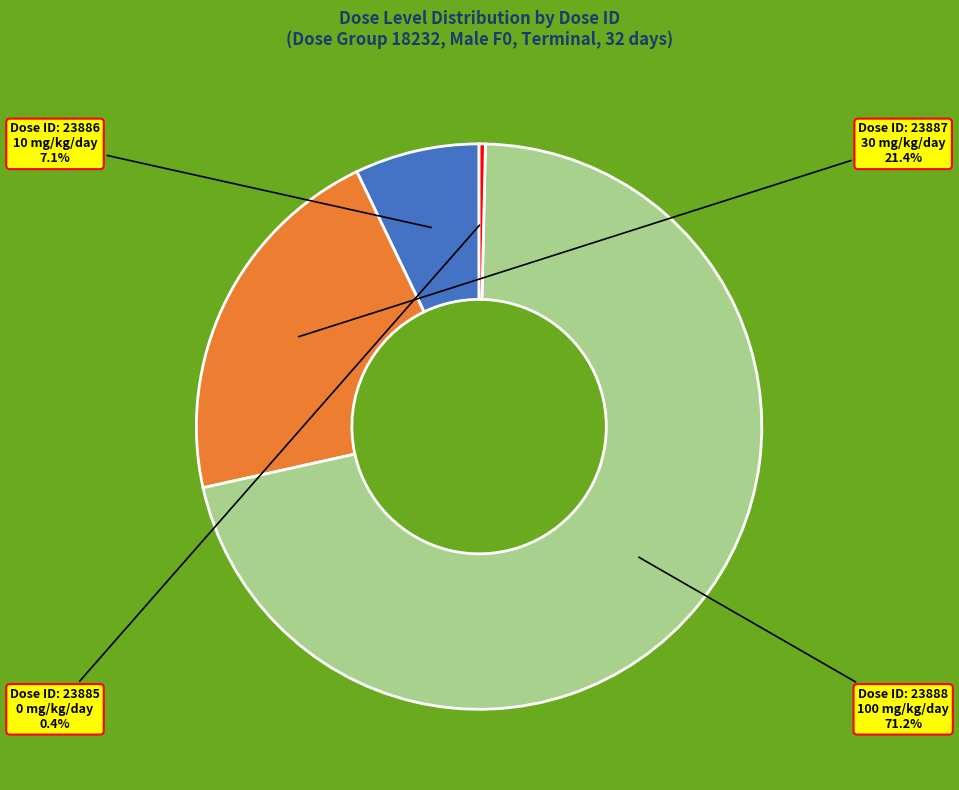

Is there a majority slice in this chart?

Yes